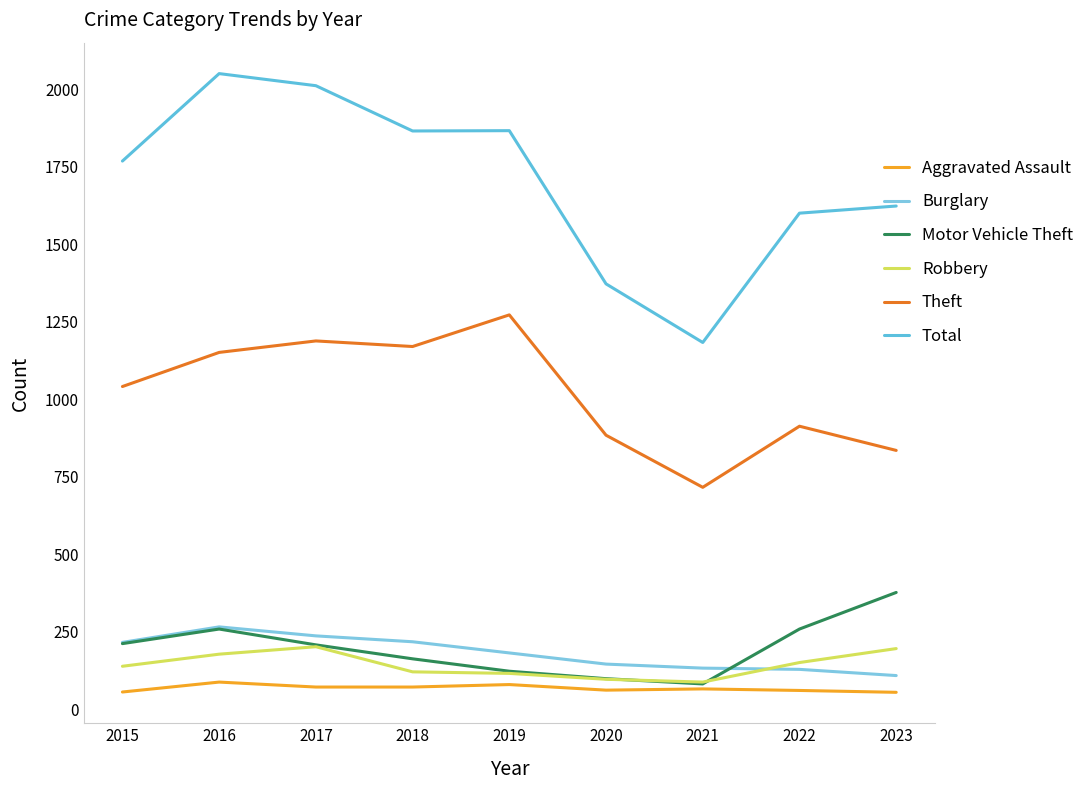

Is the value of Aggravated Assault at 2019 greater than the value of Robbery at 2019?

No